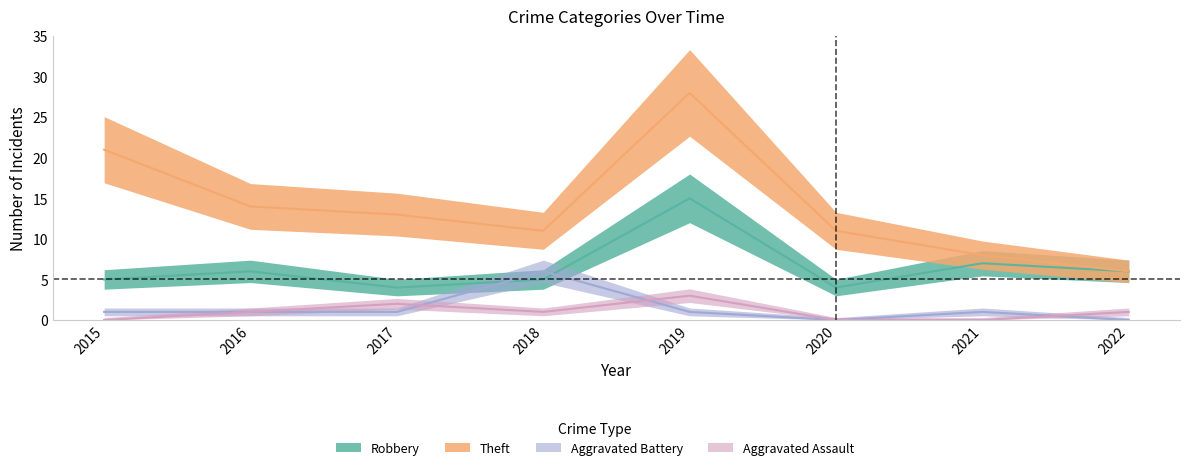

Is it true that Robbery equals 5 at 2018?

True